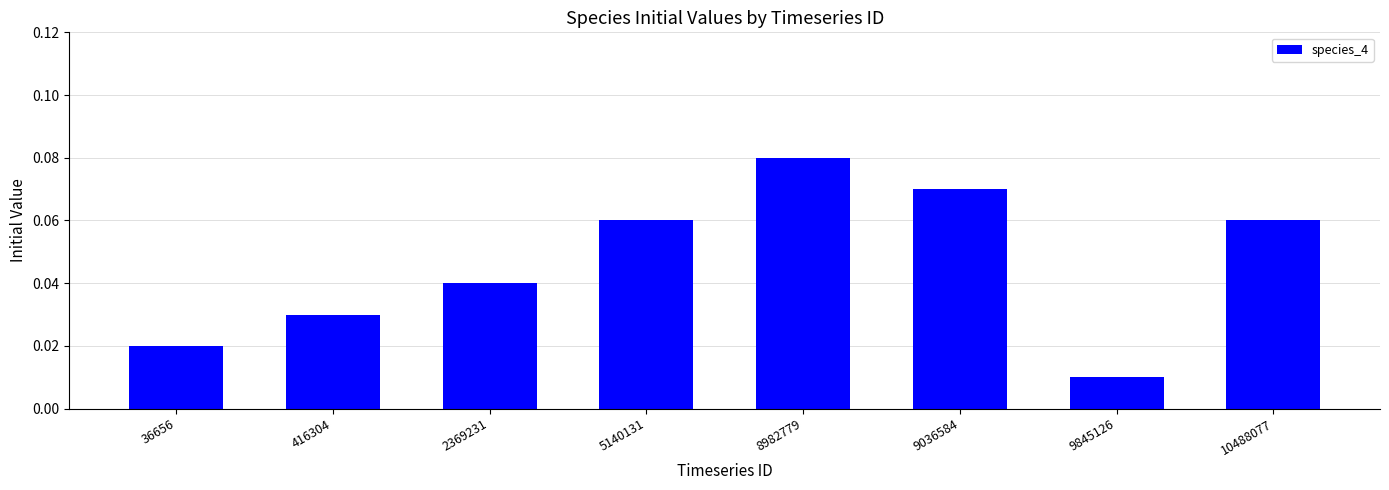

At which category does the chart reach its minimum across all series?

9845126